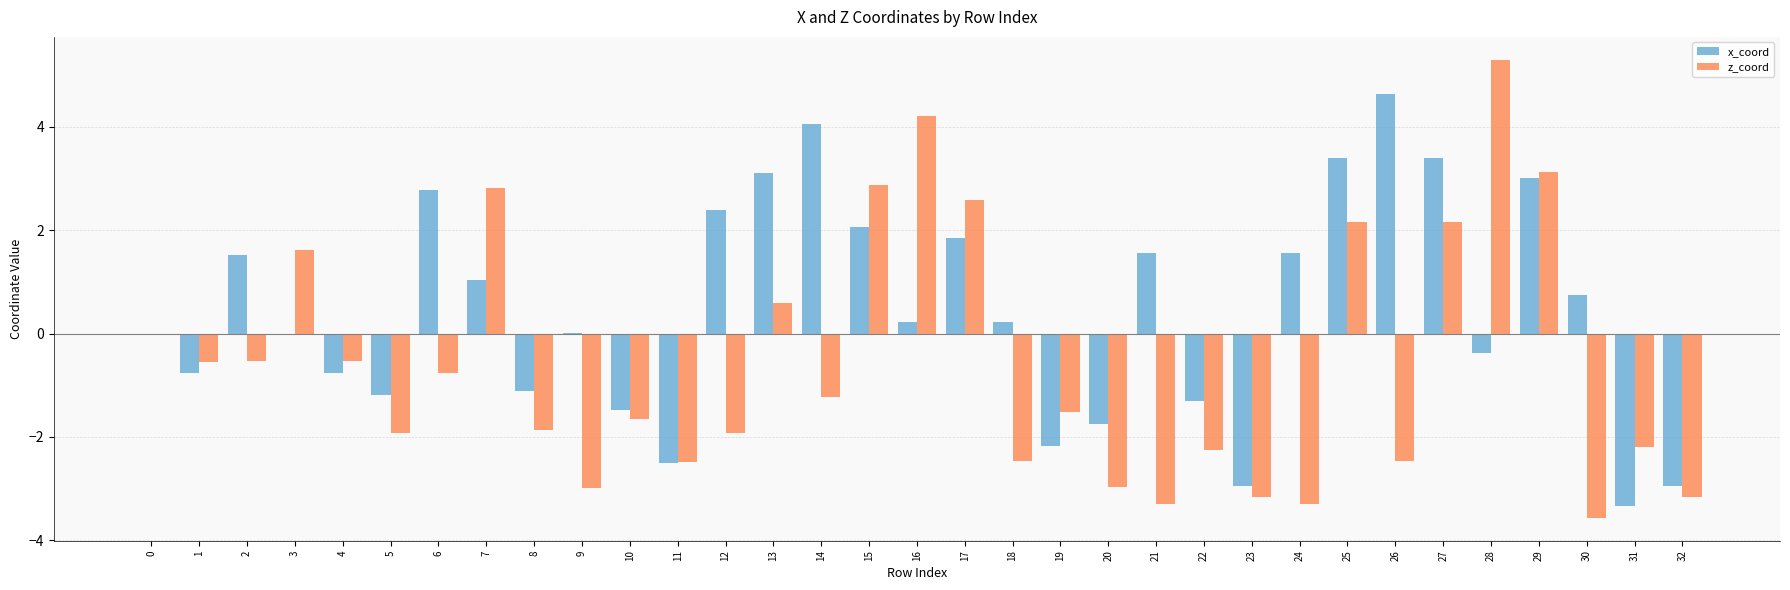

What is the total value across all series at 13?

3.7